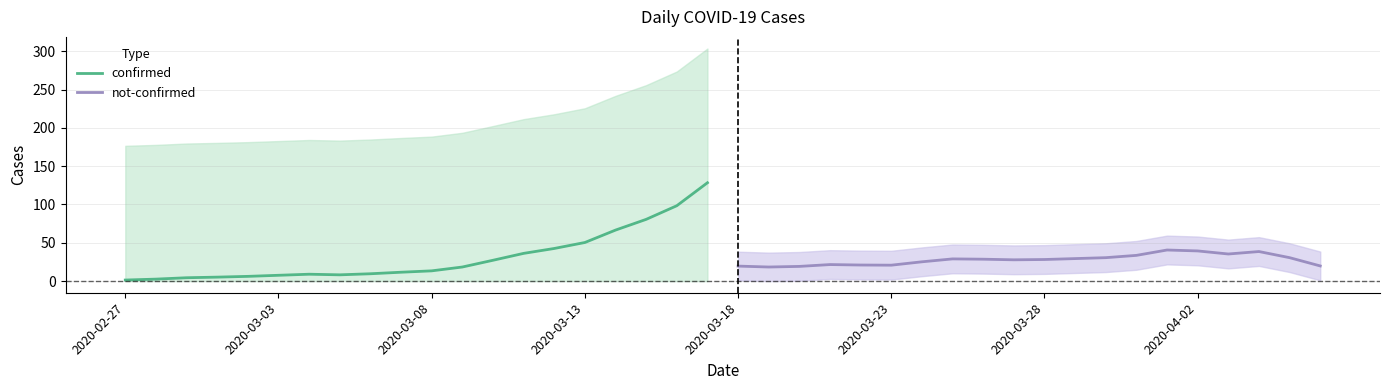

Is it true that not-confirmed equals 28.2 at 2020-03-28?

True